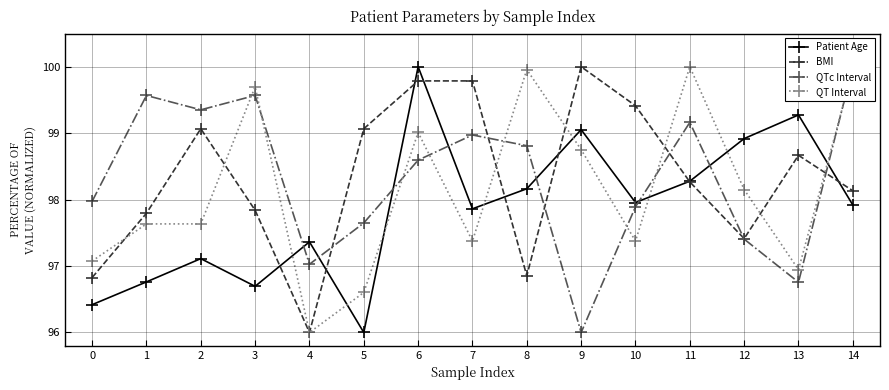

What is the total value across all series at 11?

395.7